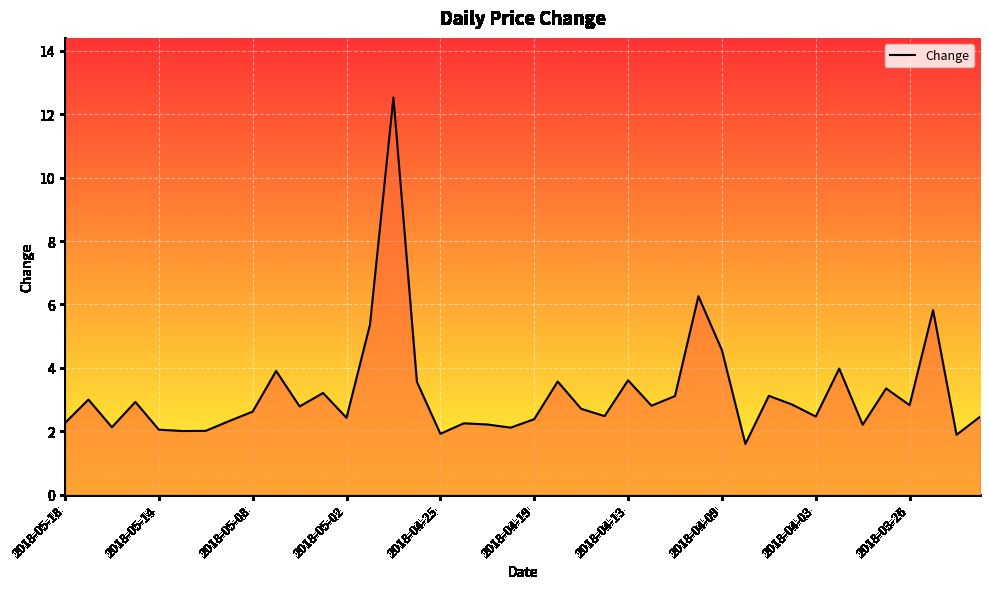

What is the difference between the maximum and minimum values?

10.9